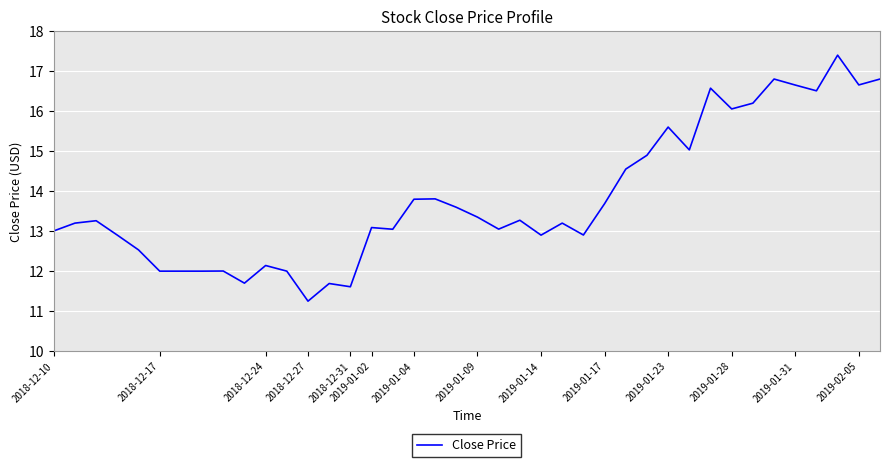

What is the difference between the maximum and minimum values?

6.1